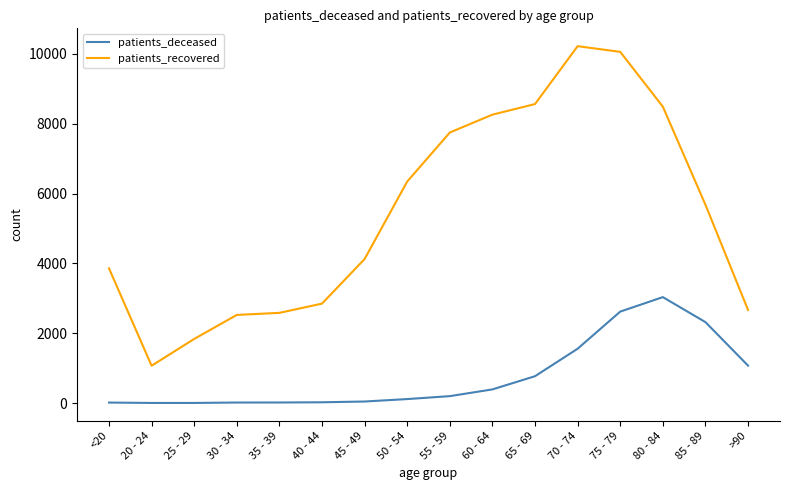

What is the spread (max minus min) of values at 65 - 69?

7794